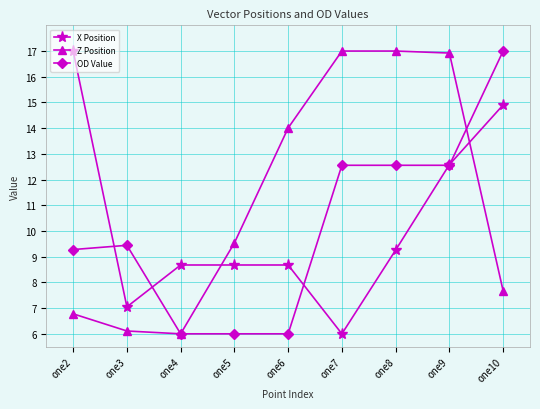

True or false: OD Value has a value of 12.6 at one7.

True